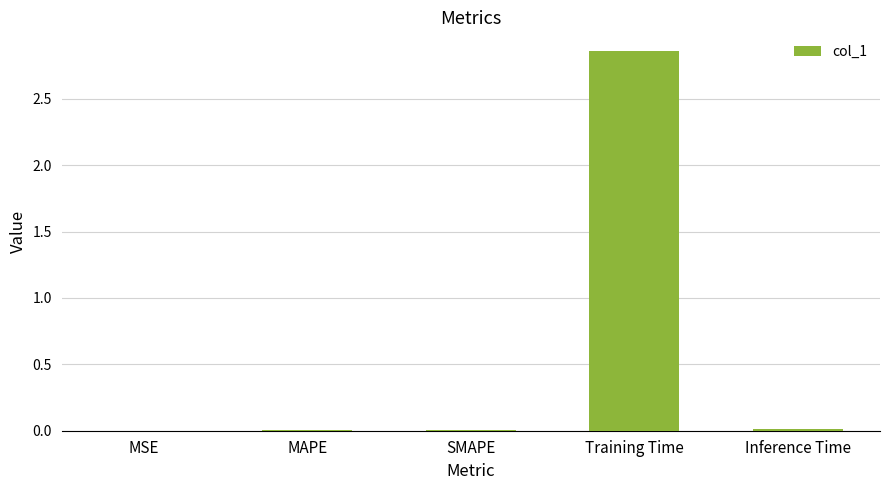

The chart shows a value of 0.0 at SMAPE. True or false?

True